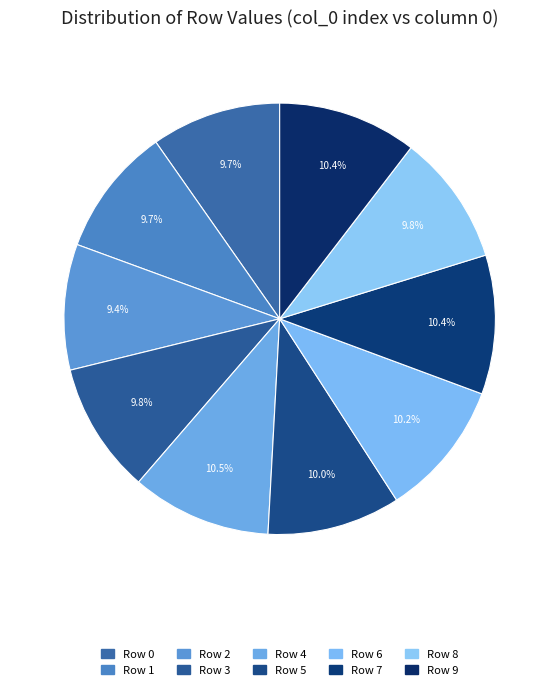

Does Row 4 represent more than half of the total?

No